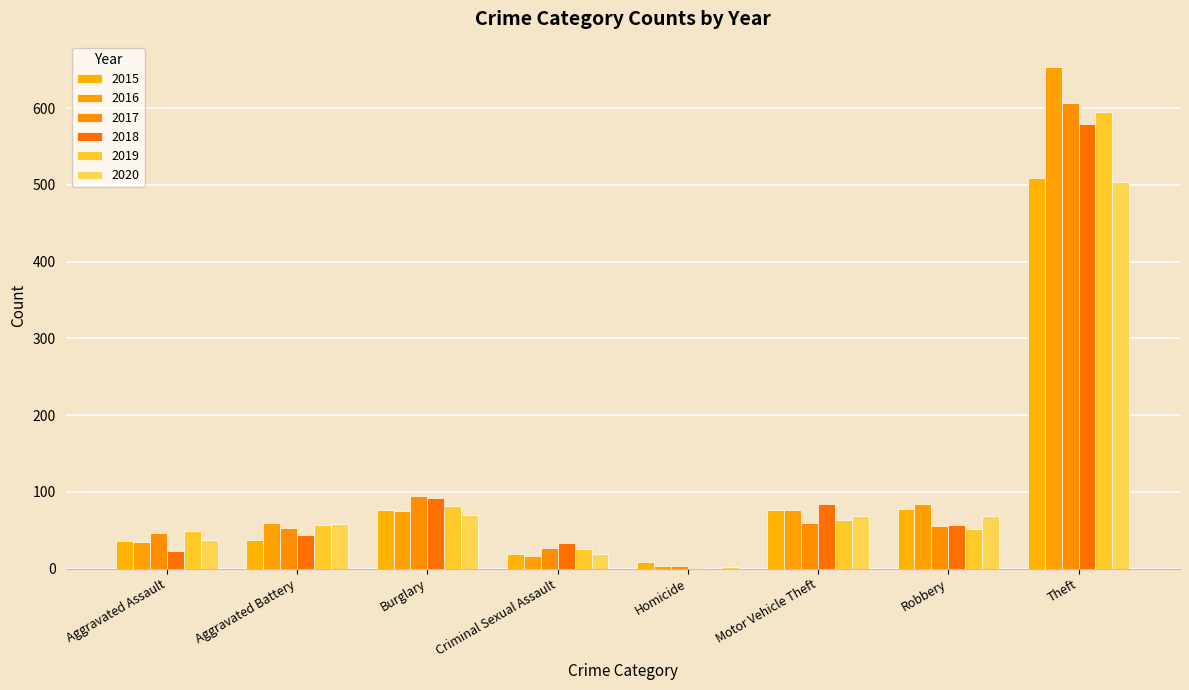

What is the greatest value displayed?

654